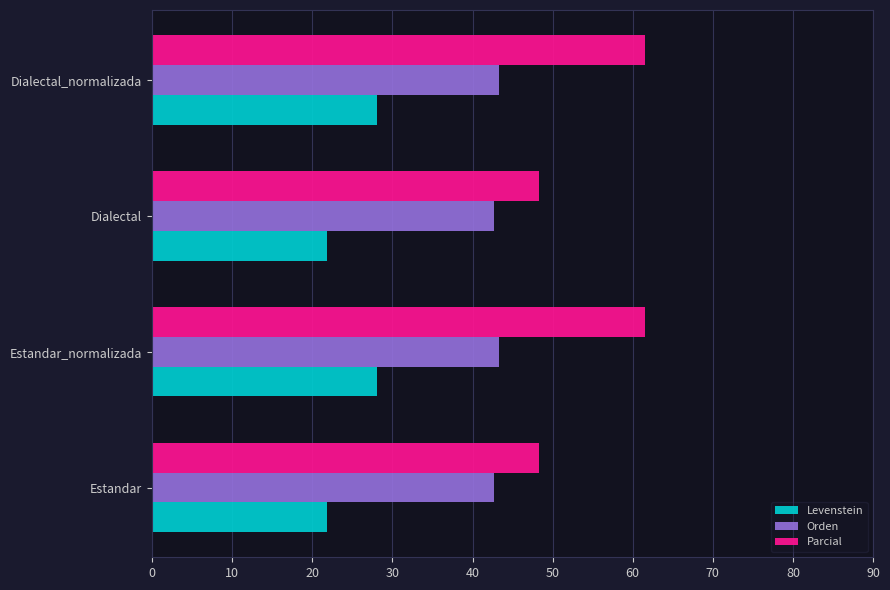

What is the minimum value for Orden?

42.7